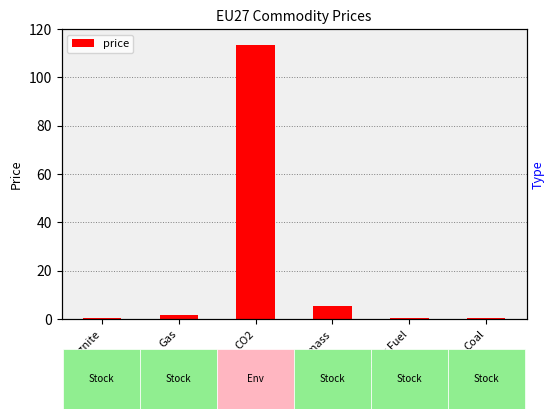

Is it true that the value at Biomass is 7.2?

False